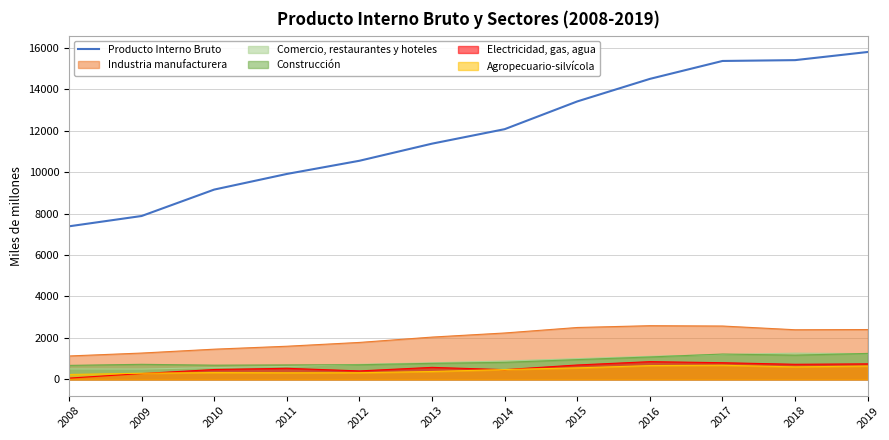

What is the approximate value at 2008?

7388